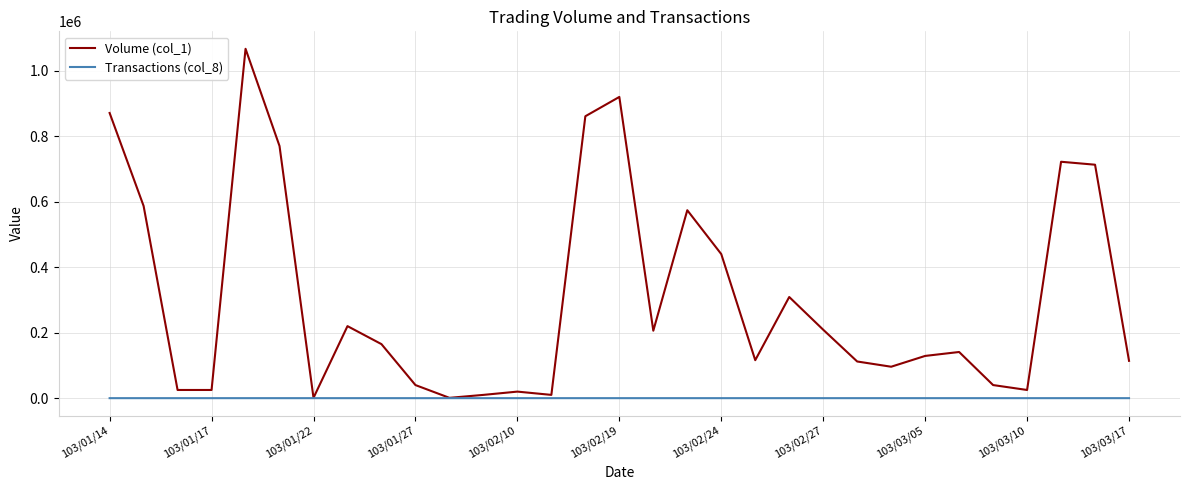

Which series has the widest spread of values?

Volume (col_1)